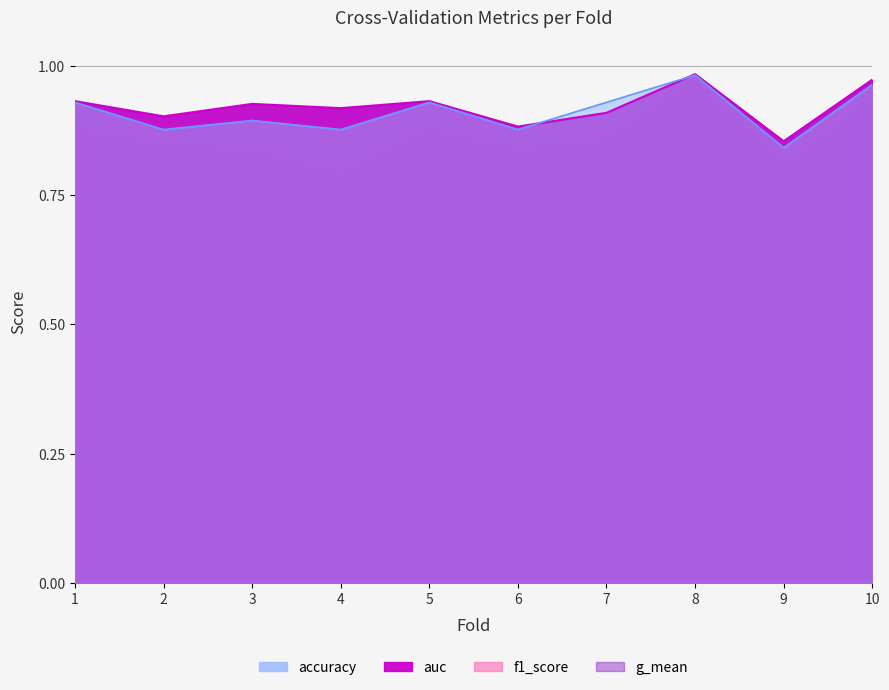

Where is the first local maximum for accuracy?

3